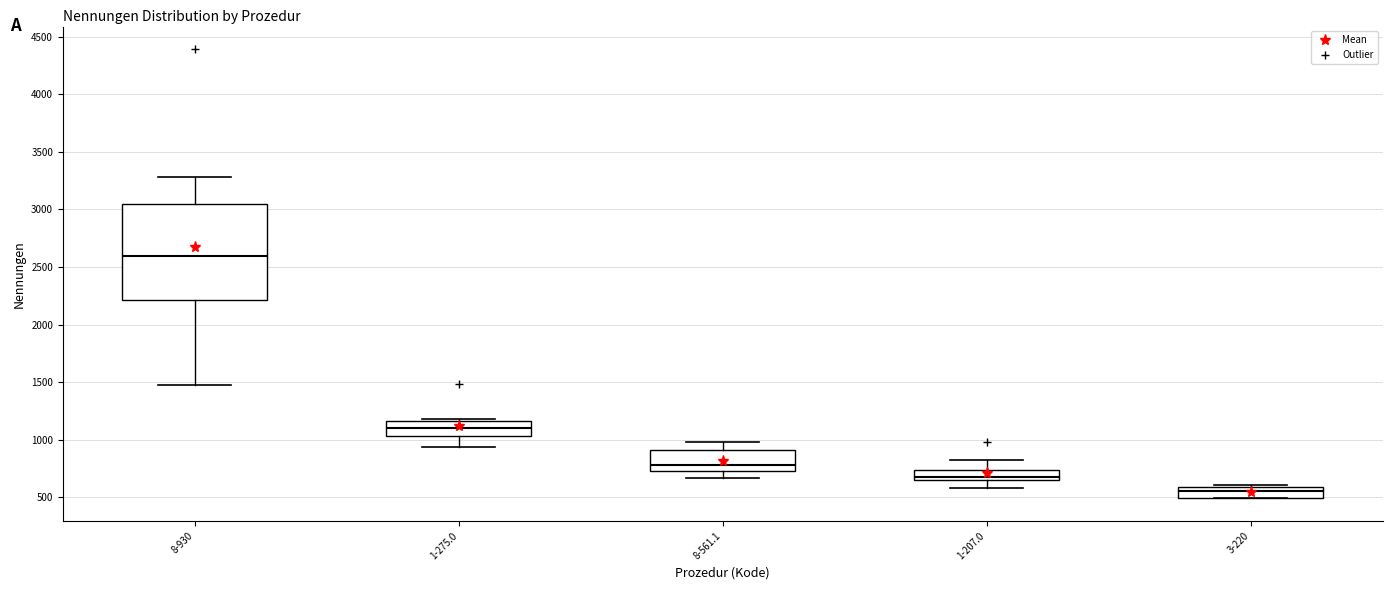

Where does the median line of the box for 1-207.0 sit on the y-axis? The values are not printed on the chart, so give them approximately, as read against the axis.

700